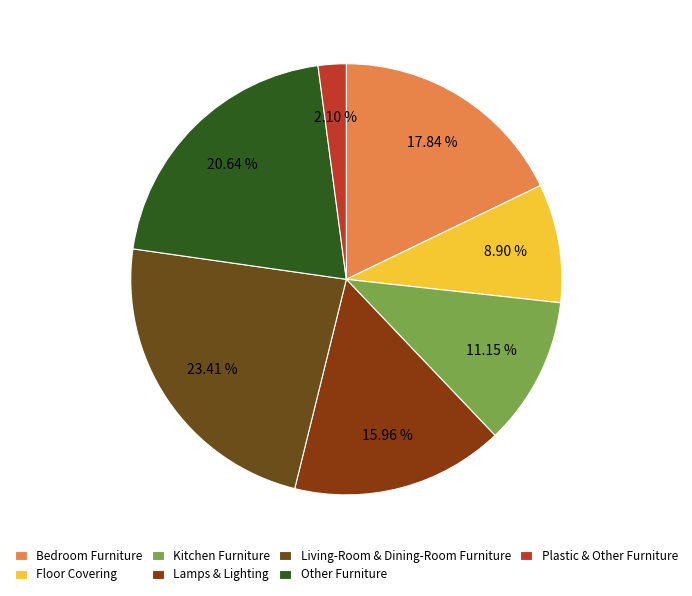

What percentage is NOT represented by Other Furniture?

79.4%